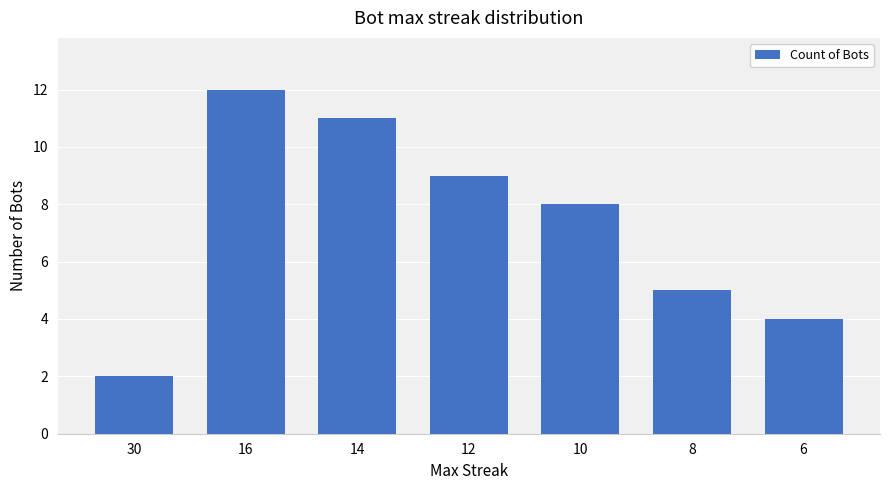

Does the chart contain any negative values?

No